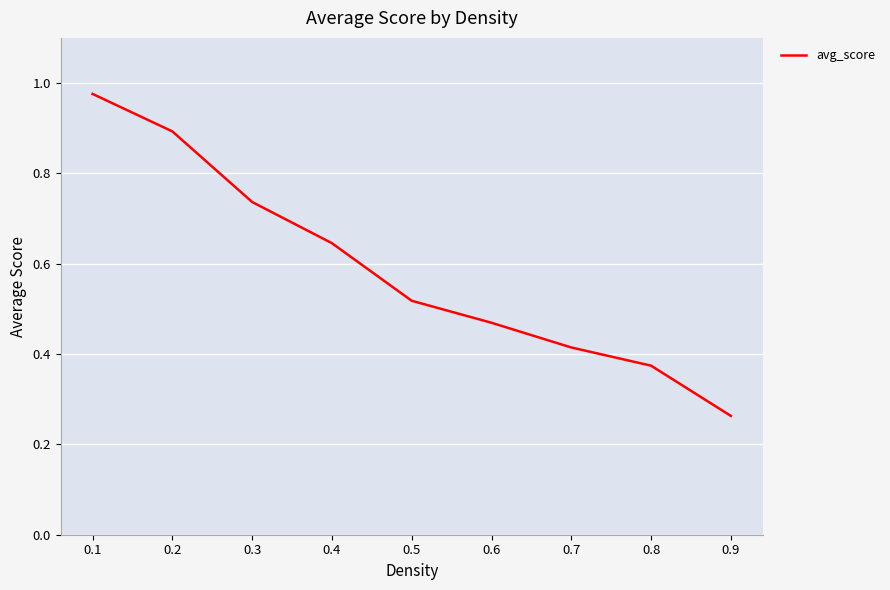

List the labels in order of value, smallest first.

0.9, 0.8, 0.7, 0.6, 0.5, 0.4, 0.3, 0.2, 0.1